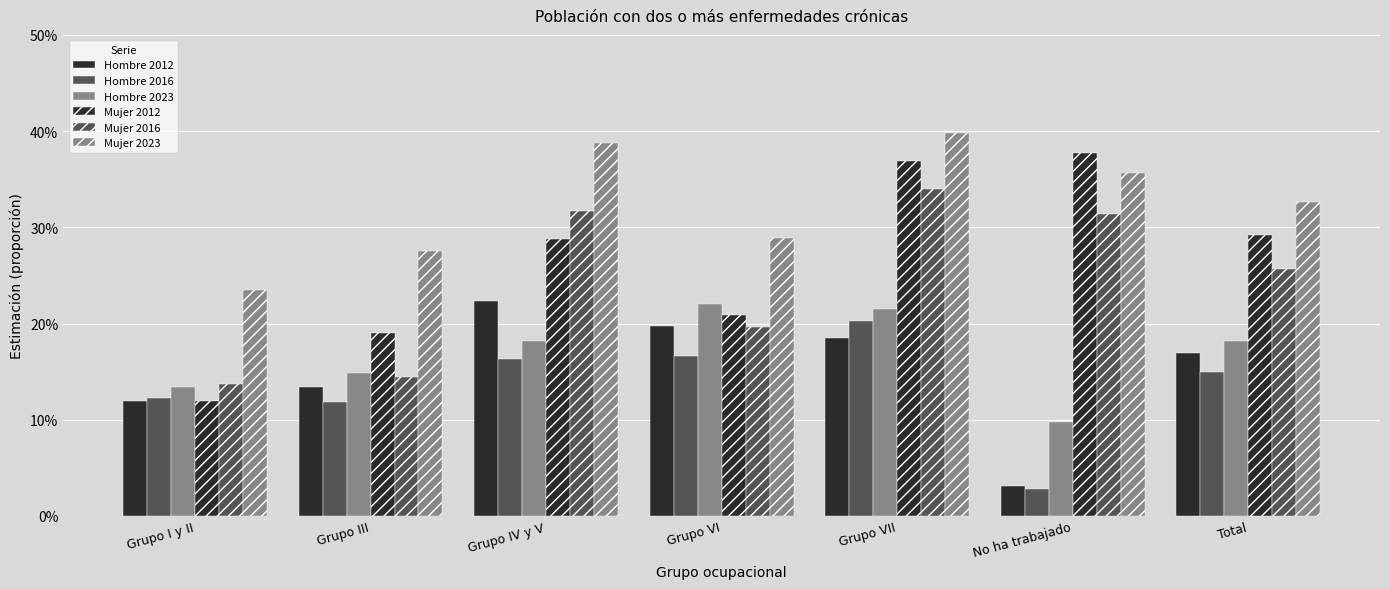

List the labels in order of Mujer 2023 value, smallest first.

Grupo I y II, Grupo III, Grupo VI, Total, No ha trabajado, Grupo IV y V, Grupo VII